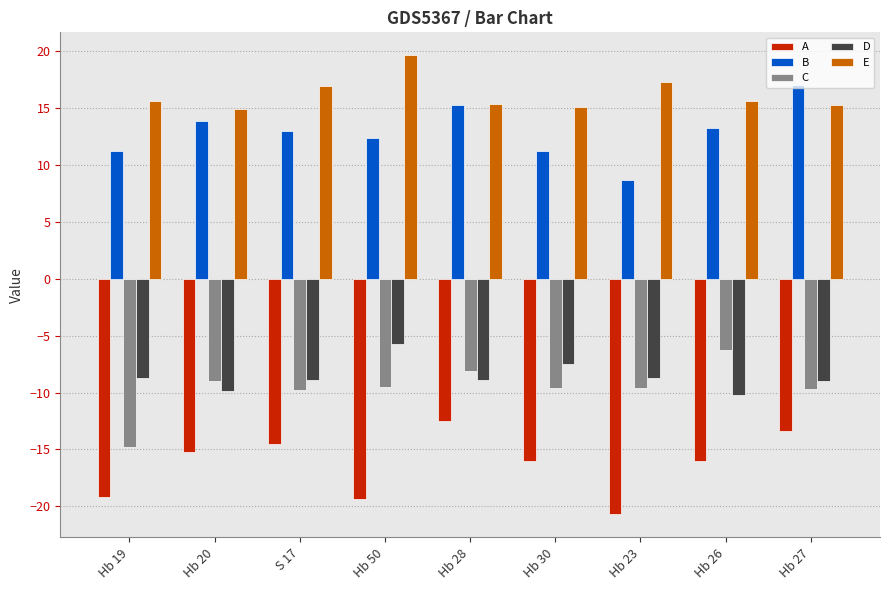

What is the greatest value displayed?

19.6